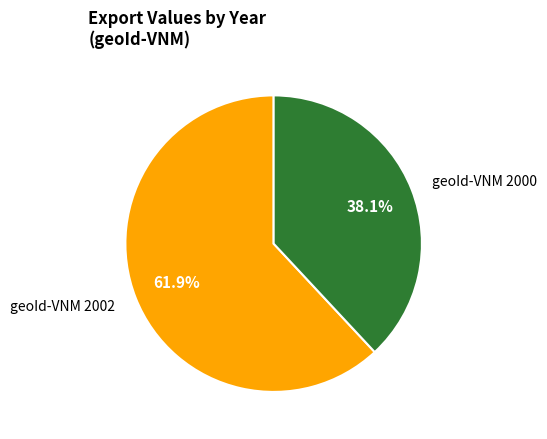

Which category has the smallest portion of the pie?

geoId-VNM 2000